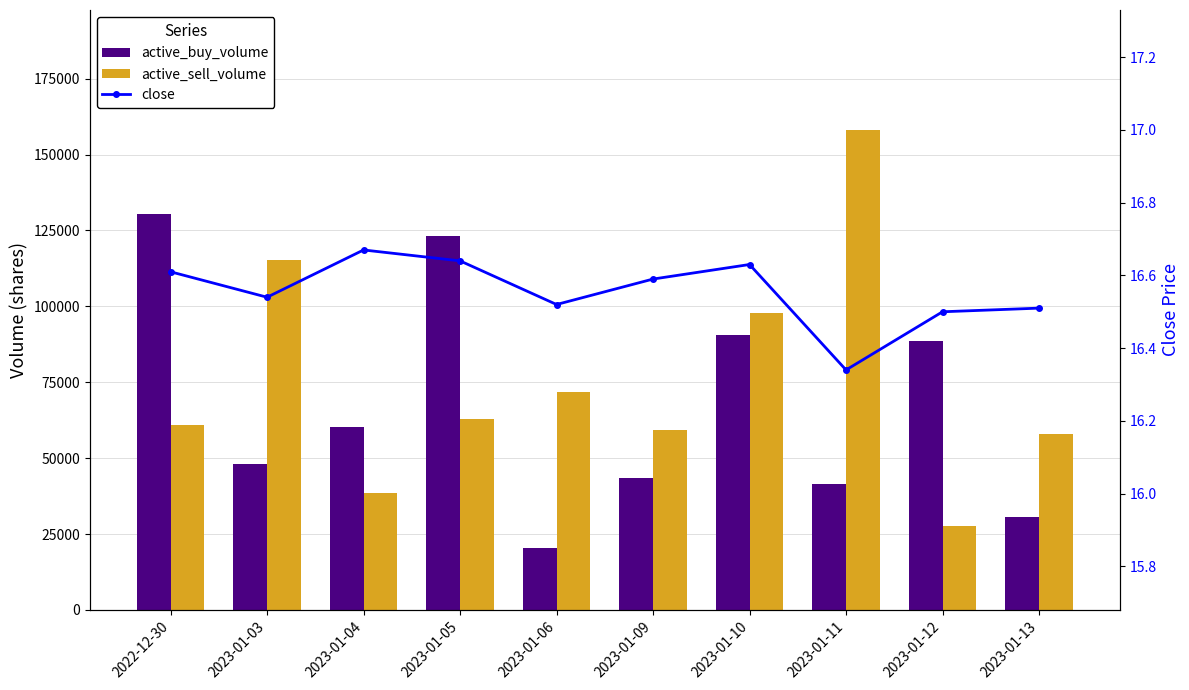

What position from the left is 2023-01-13?

10